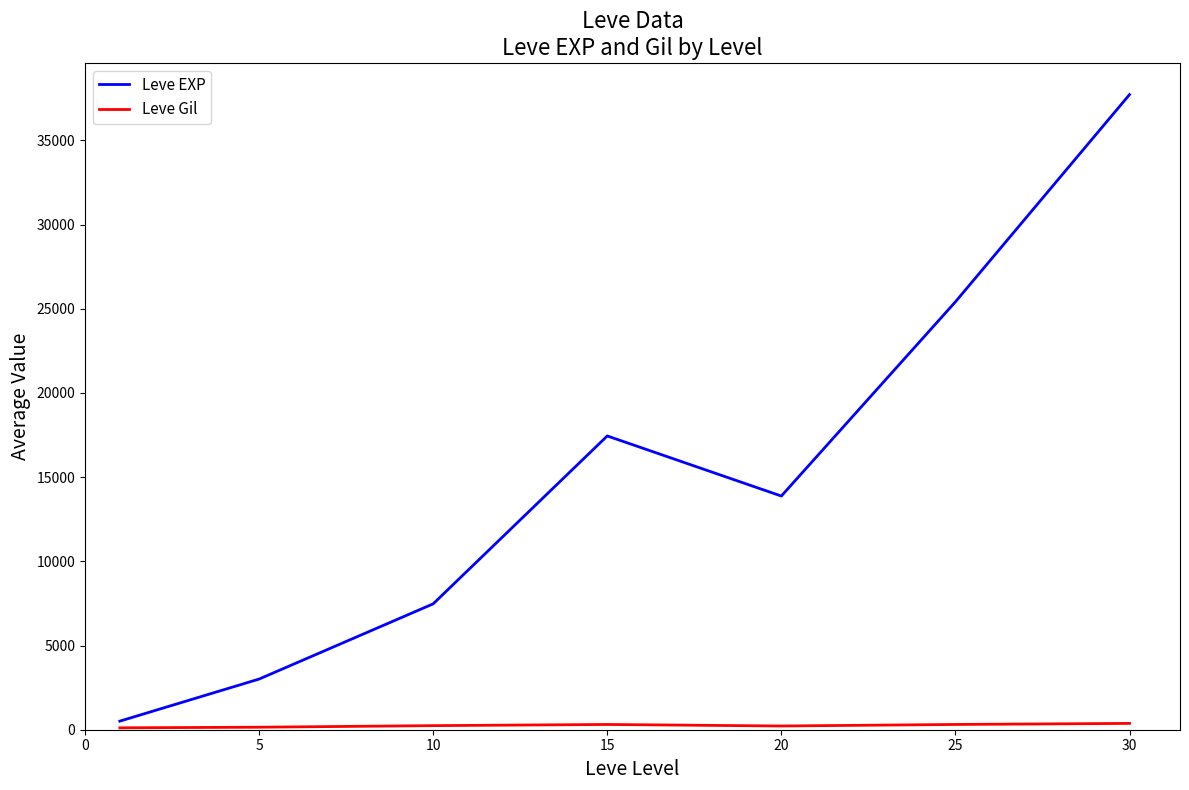

What is the minimum value for Leve EXP?

510.2